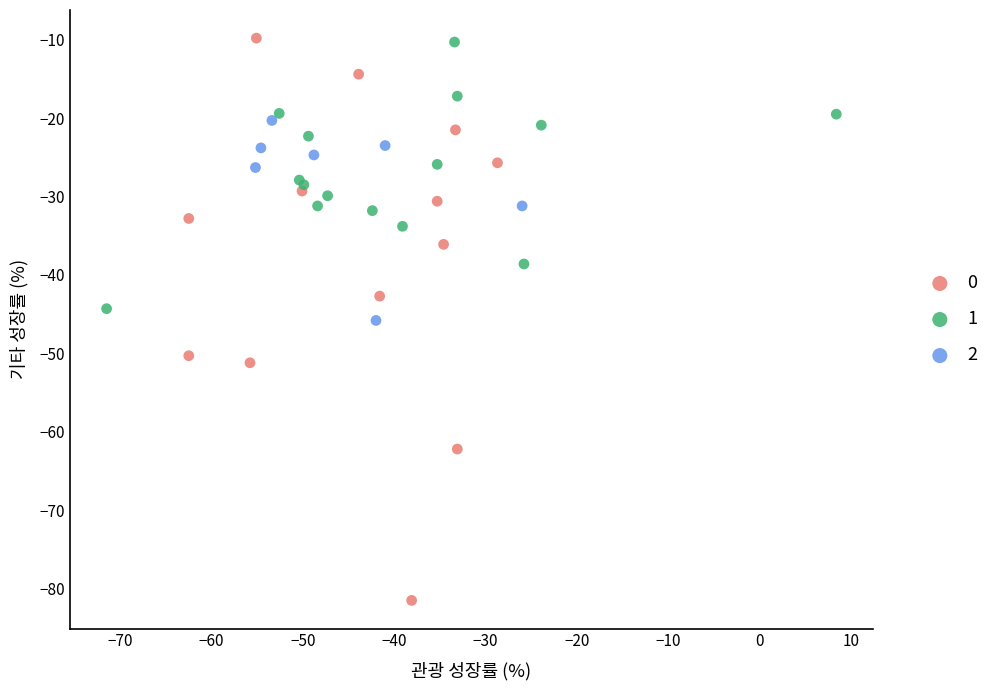

Which series has the largest Y range (max minus min)?

0